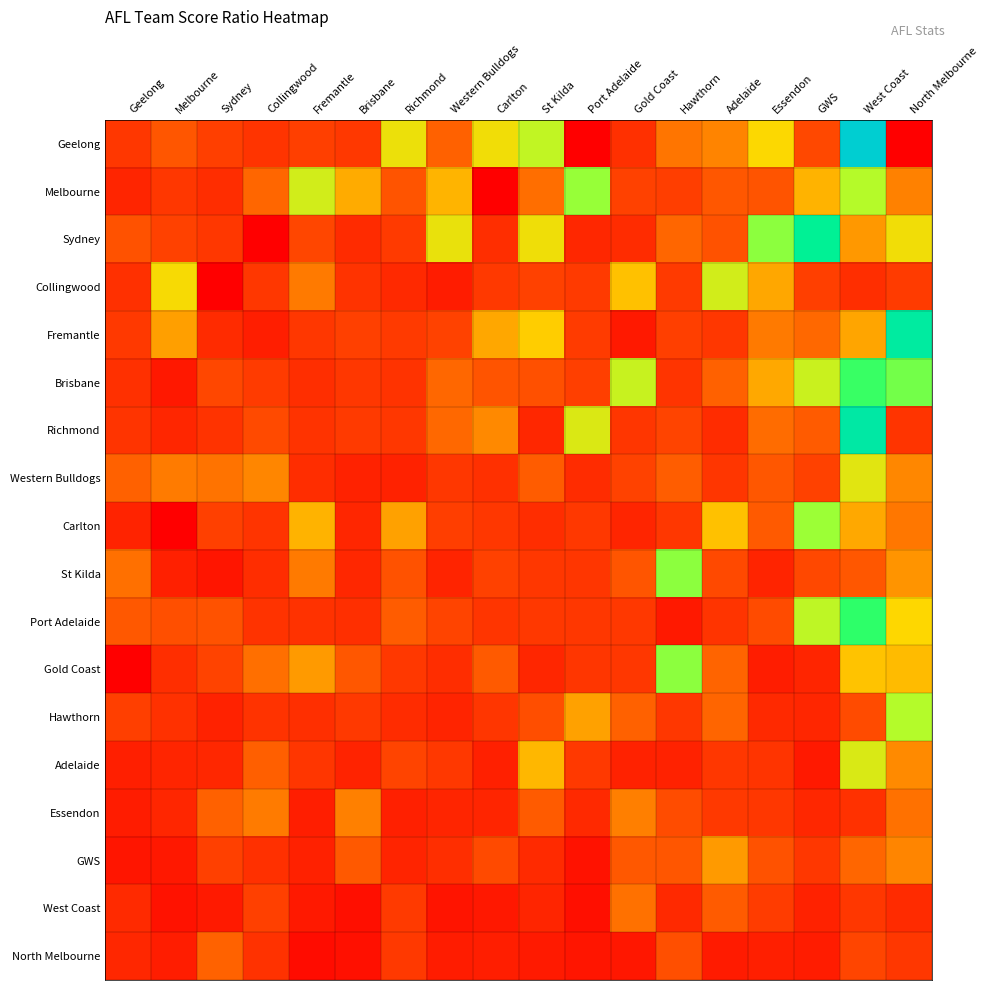

Reading right to left, list all the values displayed in this chart.

Geelong: North Melbourne=0.0	West Coast=6.5	GWS=1.3	Essendon=2.5	Adelaide=1.9	Hawthorn=1.8	Gold Coast=0.9	Port Adelaide=0.0	St Kilda=2.9	Carlton=2.6	Western Bulldogs=1.5	Richmond=2.6	Brisbane=1.0	Fremantle=1.1	Collingwood=1.0	Sydney=1.1	Melbourne=1.4	Geelong=1.0
Melbourne: North Melbourne=1.9	West Coast=2.9	GWS=2.3	Essendon=1.4	Adelaide=1.4	Hawthorn=1.1	Gold Coast=1.2	Port Adelaide=3.1	St Kilda=1.7	Carlton=0.0	Western Bulldogs=2.3	Richmond=1.4	Brisbane=2.2	Fremantle=2.8	Collingwood=1.6	Sydney=0.8	Melbourne=1.0	Geelong=0.7
Sydney: North Melbourne=2.6	West Coast=2.1	GWS=4.1	Essendon=3.1	Adelaide=1.4	Hawthorn=1.6	Gold Coast=0.8	Port Adelaide=0.7	St Kilda=2.6	Carlton=0.9	Western Bulldogs=2.6	Richmond=1.1	Brisbane=0.8	Fremantle=1.3	Collingwood=0.0	Sydney=1.0	Melbourne=1.2	Geelong=1.4
Collingwood: North Melbourne=1.1	West Coast=0.9	GWS=1.1	Essendon=2.2	Adelaide=2.8	Hawthorn=1.1	Gold Coast=2.4	Port Adelaide=1.1	St Kilda=1.2	Carlton=1.1	Western Bulldogs=0.5	Richmond=0.8	Brisbane=0.9	Fremantle=1.8	Collingwood=1.0	Sydney=0.0	Melbourne=2.5	Geelong=0.9
Fremantle: North Melbourne=4.2	West Coast=2.2	GWS=1.6	Essendon=1.8	Adelaide=1.0	Hawthorn=1.2	Gold Coast=0.5	Port Adelaide=1.1	St Kilda=2.4	Carlton=2.2	Western Bulldogs=1.2	Richmond=1.1	Brisbane=1.2	Fremantle=1.0	Collingwood=0.6	Sydney=0.8	Melbourne=2.1	Geelong=1.0
Brisbane: North Melbourne=3.2	West Coast=3.5	GWS=2.8	Essendon=2.2	Adelaide=1.5	Hawthorn=1.0	Gold Coast=2.8	Port Adelaide=1.2	St Kilda=1.4	Carlton=1.4	Western Bulldogs=1.6	Richmond=0.9	Brisbane=1.0	Fremantle=0.9	Collingwood=1.1	Sydney=1.3	Melbourne=0.5	Geelong=0.9
Richmond: North Melbourne=1.0	West Coast=4.3	GWS=1.5	Essendon=1.7	Adelaide=0.8	Hawthorn=1.2	Gold Coast=1.0	Port Adelaide=2.7	St Kilda=0.7	Carlton=2.0	Western Bulldogs=1.6	Richmond=1.0	Brisbane=1.1	Fremantle=0.9	Collingwood=1.3	Sydney=0.9	Melbourne=0.7	Geelong=1.0
Western Bulldogs: North Melbourne=2.0	West Coast=2.7	GWS=1.2	Essendon=1.5	Adelaide=1.0	Hawthorn=1.5	Gold Coast=1.2	Port Adelaide=0.8	St Kilda=1.5	Carlton=0.9	Western Bulldogs=1.0	Richmond=0.6	Brisbane=0.6	Fremantle=0.8	Collingwood=1.9	Sydney=1.7	Melbourne=1.8	Geelong=1.5
Carlton: North Melbourne=1.8	West Coast=2.2	GWS=3.1	Essendon=1.5	Adelaide=2.4	Hawthorn=1.0	Gold Coast=0.7	Port Adelaide=1.0	St Kilda=0.8	Carlton=1.0	Western Bulldogs=1.1	Richmond=2.1	Brisbane=0.7	Fremantle=2.3	Collingwood=0.9	Sydney=1.2	Melbourne=0.0	Geelong=0.6
St Kilda: North Melbourne=2.1	West Coast=1.5	GWS=1.3	Essendon=0.7	Adelaide=1.3	Hawthorn=3.1	Gold Coast=1.4	Port Adelaide=1.0	St Kilda=1.0	Carlton=1.2	Western Bulldogs=0.7	Richmond=1.4	Brisbane=0.7	Fremantle=1.8	Collingwood=0.8	Sydney=0.4	Melbourne=0.6	Geelong=1.7
Port Adelaide: North Melbourne=2.5	West Coast=3.5	GWS=2.9	Essendon=1.3	Adelaide=1.0	Hawthorn=0.5	Gold Coast=1.0	Port Adelaide=1.0	St Kilda=1.0	Carlton=1.0	Western Bulldogs=1.2	Richmond=1.5	Brisbane=0.9	Fremantle=0.9	Collingwood=0.9	Sydney=1.4	Melbourne=1.4	Geelong=1.5
Gold Coast: North Melbourne=2.3	West Coast=2.4	GWS=0.7	Essendon=0.5	Adelaide=1.6	Hawthorn=3.1	Gold Coast=1.0	Port Adelaide=1.0	St Kilda=0.7	Carlton=1.5	Western Bulldogs=0.8	Richmond=1.0	Brisbane=1.5	Fremantle=2.1	Collingwood=1.7	Sydney=1.2	Melbourne=0.8	Geelong=0.0
Hawthorn: North Melbourne=3.0	West Coast=1.3	GWS=0.7	Essendon=0.8	Adelaide=1.6	Hawthorn=1.0	Gold Coast=1.6	Port Adelaide=2.1	St Kilda=1.4	Carlton=1.0	Western Bulldogs=0.7	Richmond=0.8	Brisbane=1.0	Fremantle=0.9	Collingwood=0.9	Sydney=0.6	Melbourne=0.9	Geelong=1.1
Adelaide: North Melbourne=2.0	West Coast=2.7	GWS=0.5	Essendon=1.0	Adelaide=1.0	Hawthorn=0.6	Gold Coast=0.6	Port Adelaide=1.0	St Kilda=2.3	Carlton=0.6	Western Bulldogs=1.0	Richmond=1.2	Brisbane=0.6	Fremantle=1.0	Collingwood=1.5	Sydney=0.7	Melbourne=0.7	Geelong=0.6
Essendon: North Melbourne=1.7	West Coast=0.9	GWS=0.7	Essendon=1.0	Adelaide=1.0	Hawthorn=1.3	Gold Coast=1.9	Port Adelaide=0.8	St Kilda=1.5	Carlton=0.7	Western Bulldogs=0.7	Richmond=0.6	Brisbane=1.9	Fremantle=0.6	Collingwood=1.8	Sydney=1.6	Melbourne=0.7	Geelong=0.5
GWS: North Melbourne=1.9	West Coast=1.6	GWS=1.0	Essendon=1.4	Adelaide=2.1	Hawthorn=1.4	Gold Coast=1.5	Port Adelaide=0.3	St Kilda=0.8	Carlton=1.3	Western Bulldogs=0.8	Richmond=0.7	Brisbane=1.5	Fremantle=0.6	Collingwood=0.9	Sydney=1.2	Melbourne=0.4	Geelong=0.4
West Coast: North Melbourne=0.8	West Coast=1.0	GWS=0.6	Essendon=1.1	Adelaide=1.5	Hawthorn=0.8	Gold Coast=1.7	Port Adelaide=0.3	St Kilda=0.7	Carlton=0.5	Western Bulldogs=0.4	Richmond=1.1	Brisbane=0.3	Fremantle=0.5	Collingwood=1.2	Sydney=0.5	Melbourne=0.3	Geelong=0.8
North Melbourne: North Melbourne=1.0	West Coast=1.3	GWS=0.5	Essendon=0.6	Adelaide=0.5	Hawthorn=1.4	Gold Coast=0.4	Port Adelaide=0.4	St Kilda=0.5	Carlton=0.6	Western Bulldogs=0.5	Richmond=1.0	Brisbane=0.3	Fremantle=0.2	Collingwood=0.9	Sydney=1.6	Melbourne=0.5	Geelong=0.7